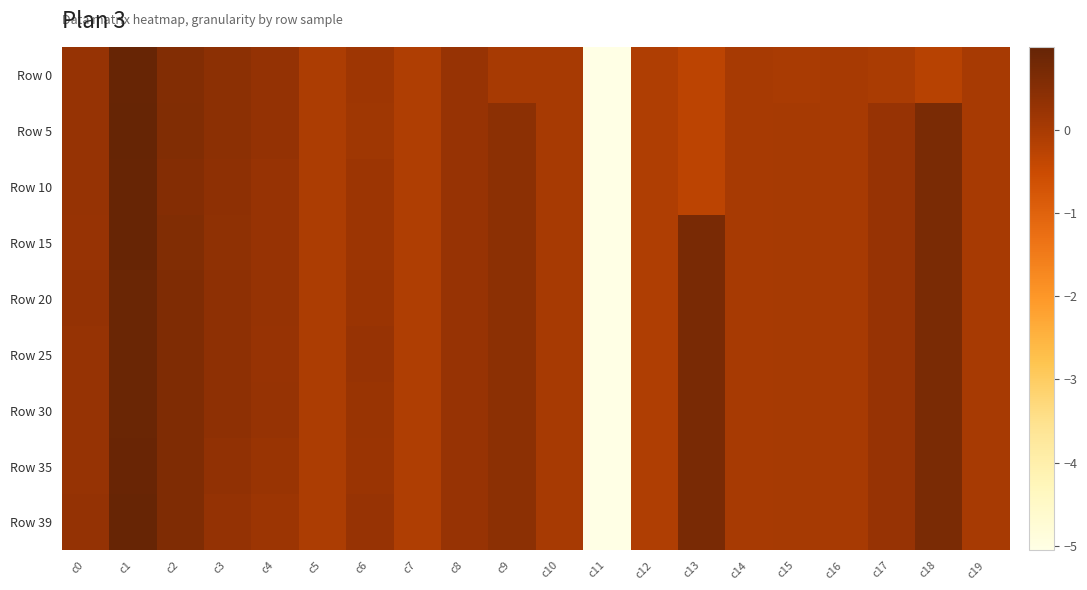

At which category is the sum across all series the highest?

c1